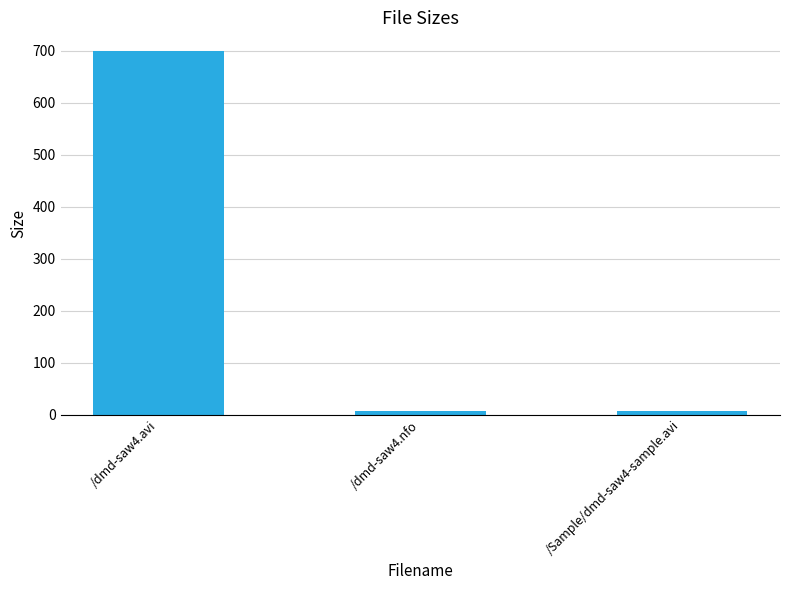

What is the approximate value at /dmd-saw4.nfo?

6.9